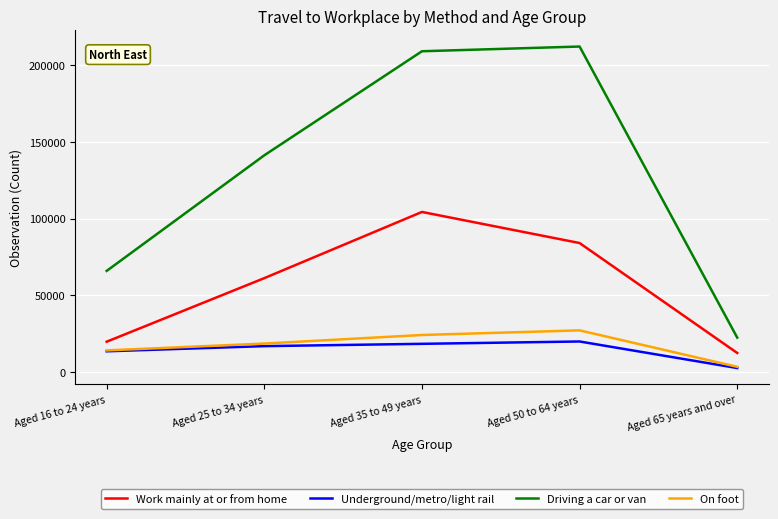

What position from the left is Aged 50 to 64 years?

4